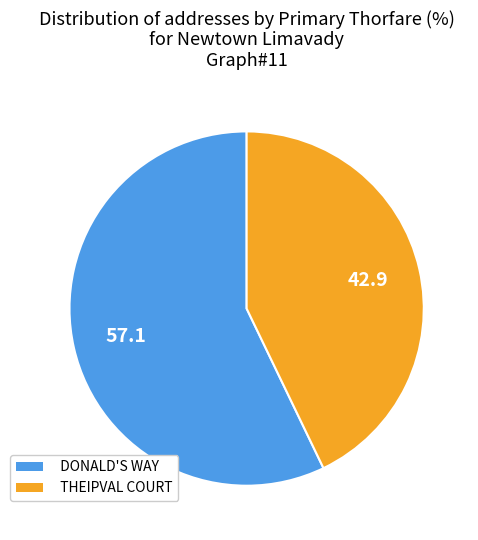

Do DONALD'S WAY and THEIPVAL COURT together represent more than half of the pie?

Yes